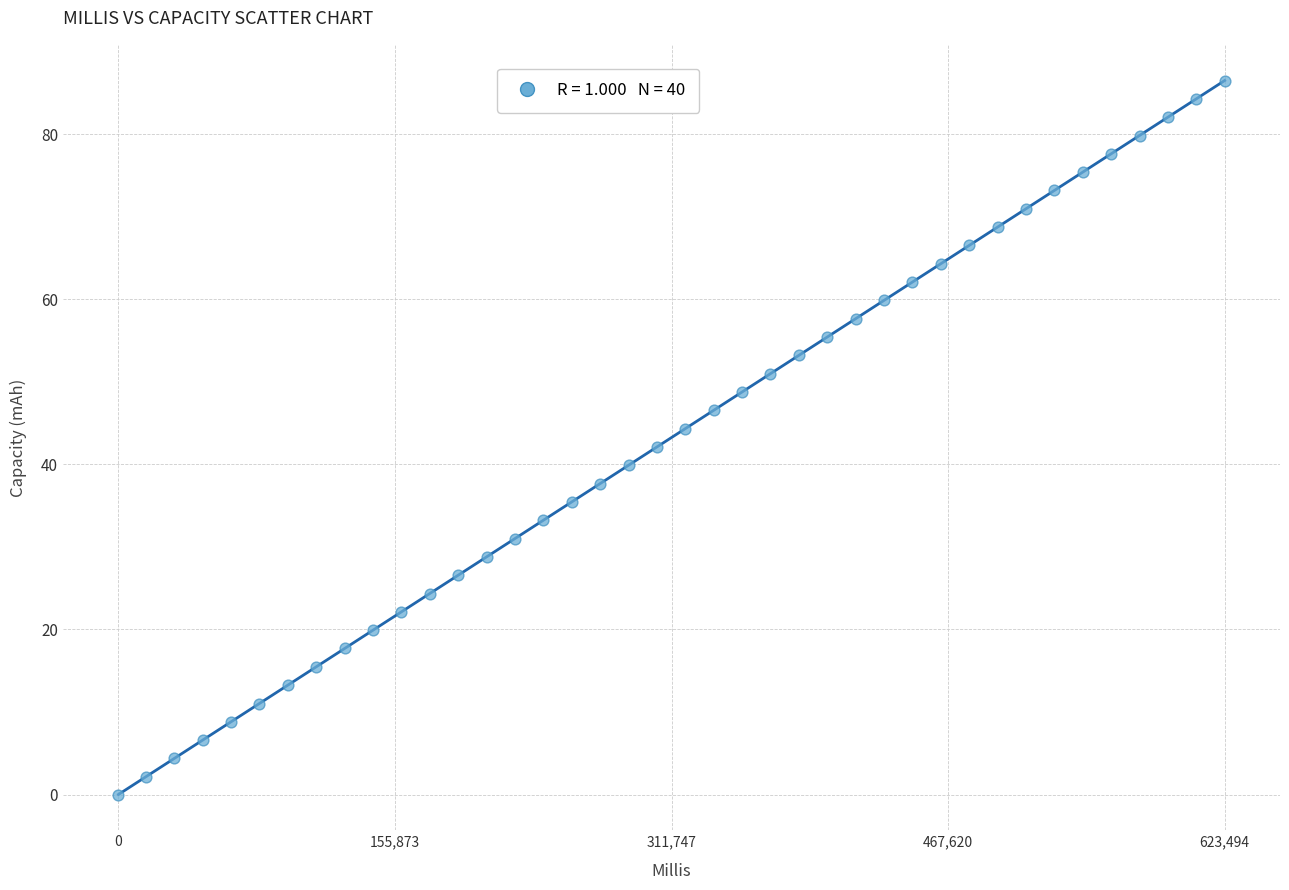

What is the range of X values (max minus min)?

623494.0